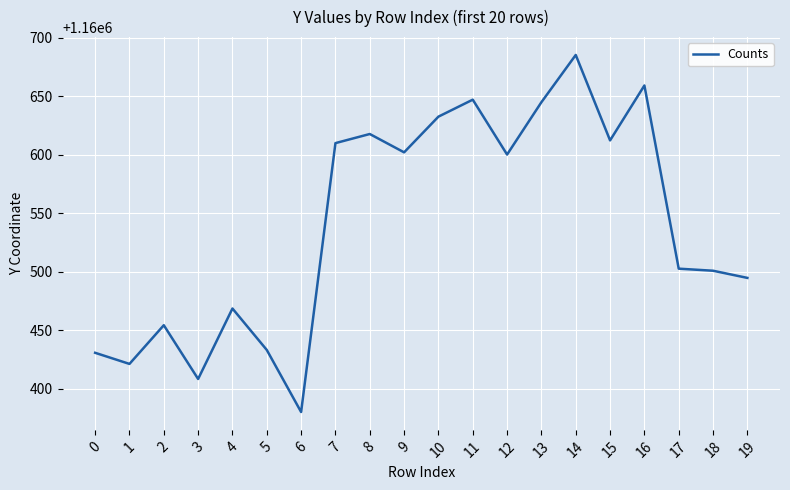

What is the difference between the maximum and minimum values?

305.0